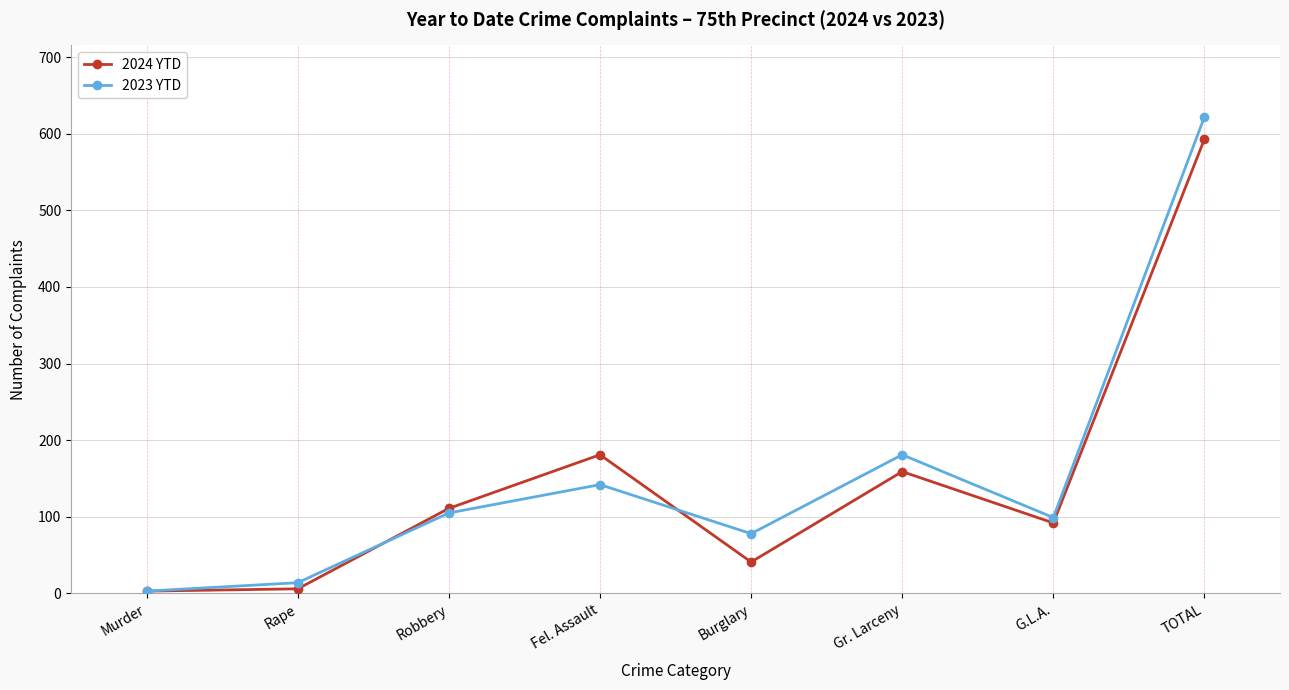

True or false: 2023 YTD has a value of 78 at Burglary.

True